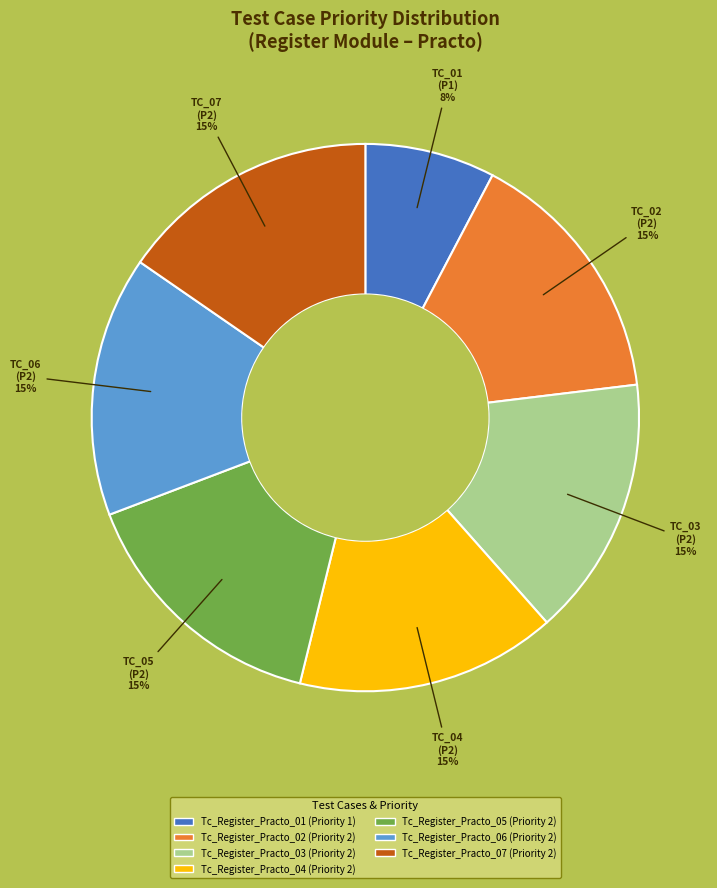

To the nearest percent, what percentage of the pie is Tc_Register_Practo_02?

15%